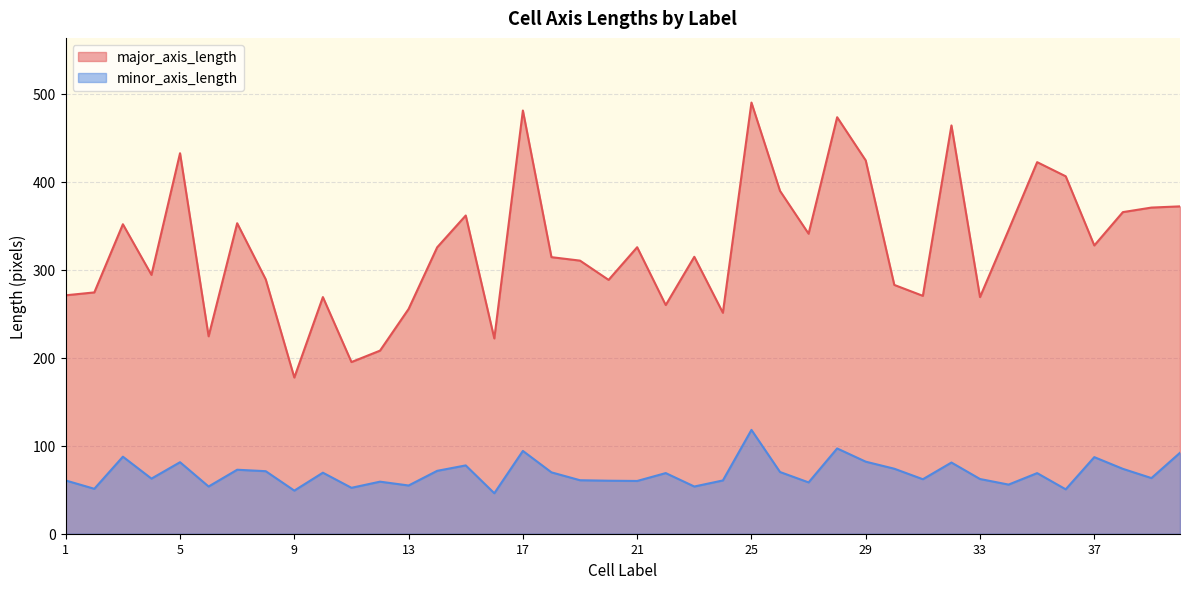

True or false: major_axis_length and minor_axis_length intersect in this chart.

False